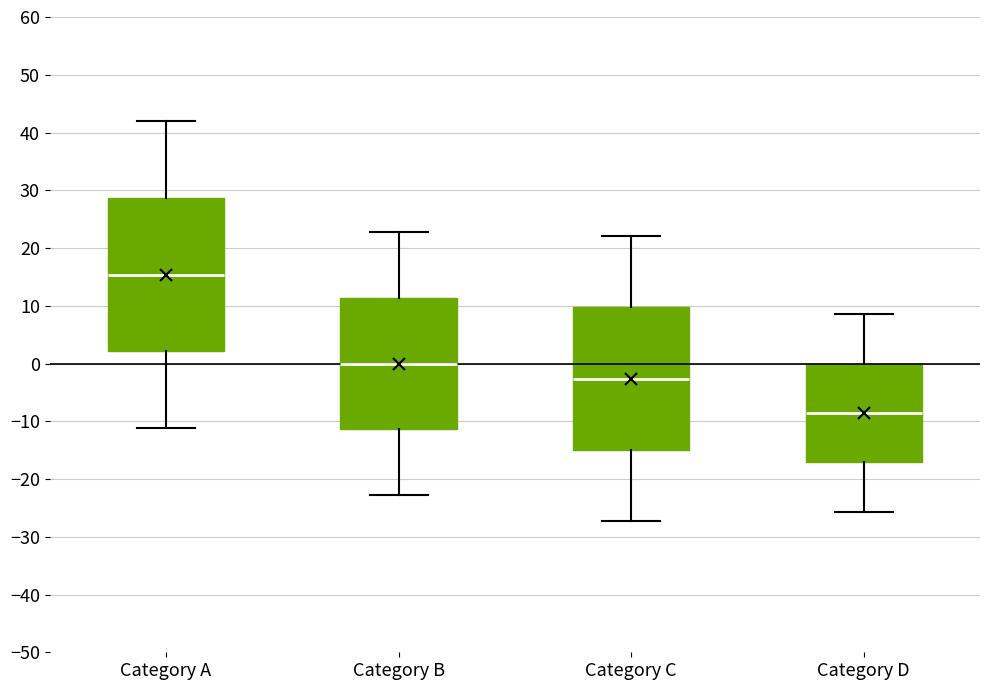

Reading left to right, transcribe this box plot: for each box, give where its median line is, the range the box spans, and where its two whiskers end, as read against the y-axis. The values are not printed on the chart, so give them approximately, as read against the axis.

Category A: median 15, box 2 to 29, whiskers -11 to 42
Category B: median 0, box -11 to 11, whiskers -23 to 23
Category C: median -3, box -15 to 10, whiskers -27 to 22
Category D: median -9, box -17 to 0, whiskers -26 to 9